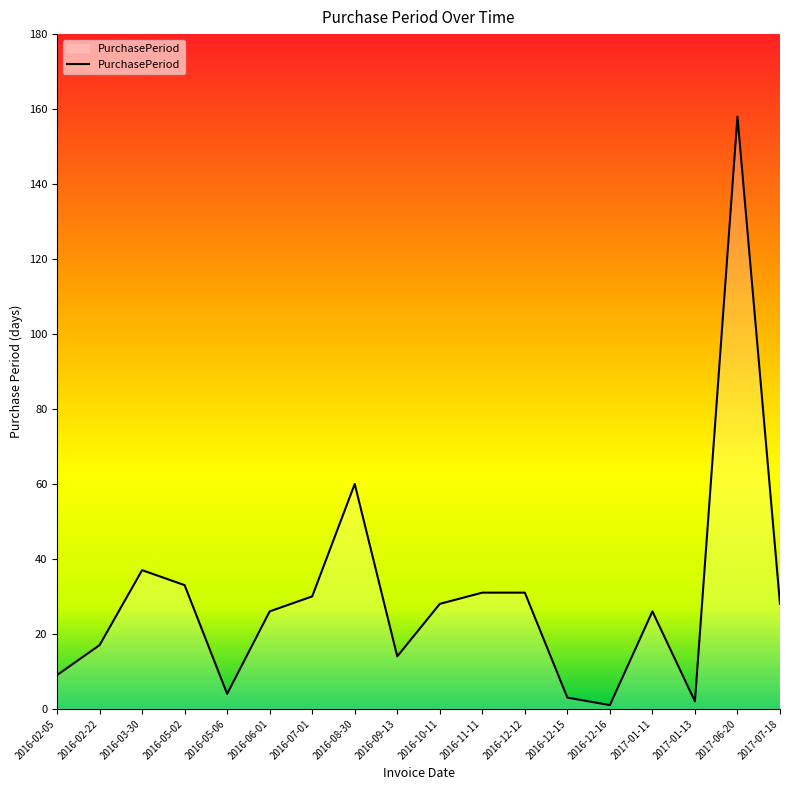

At which label does the data first exceed 28?

2016-03-30